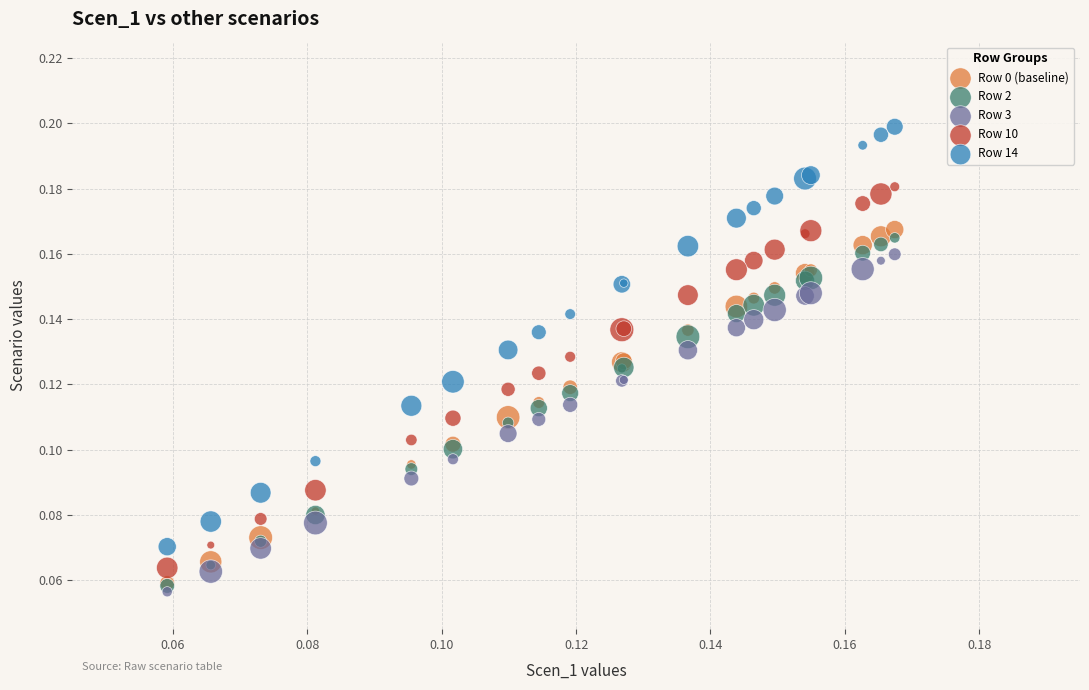

What are all the series names shown in the legend?

Row 0 (baseline), Row 2, Row 3, Row 10, Row 14